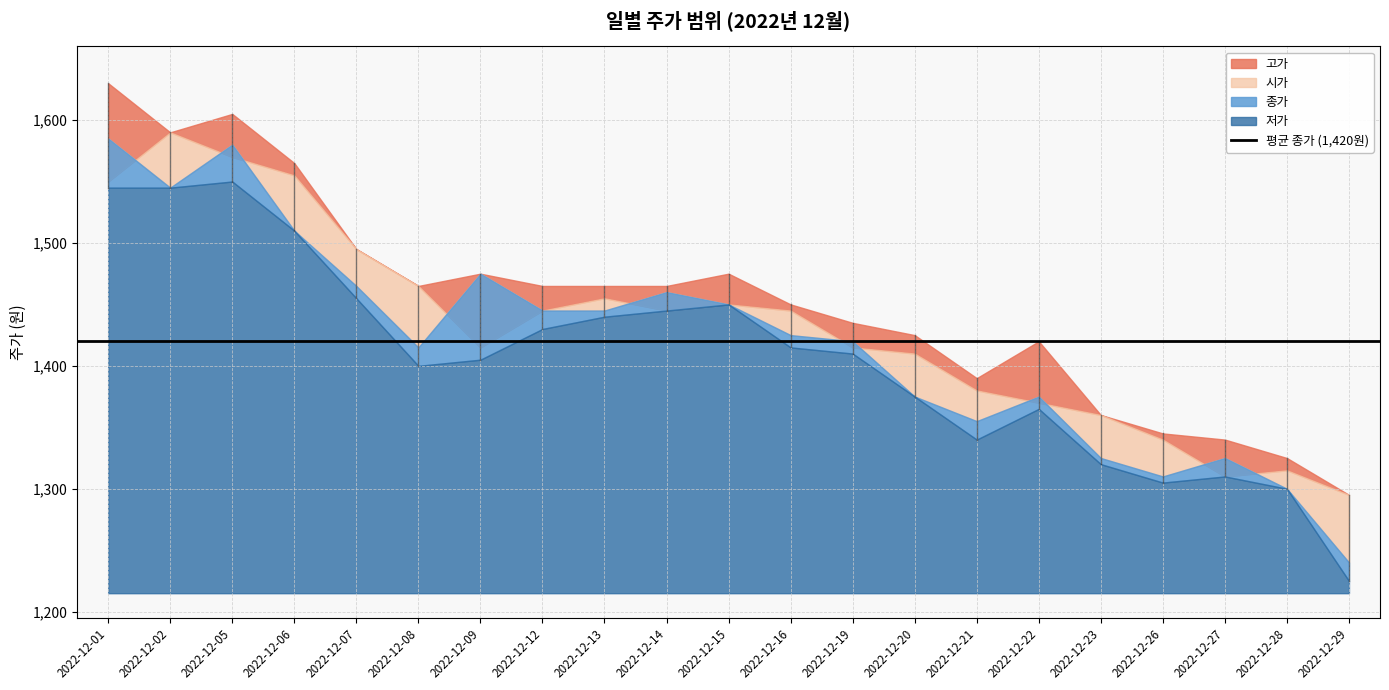

How many lines are shown in the chart?

4